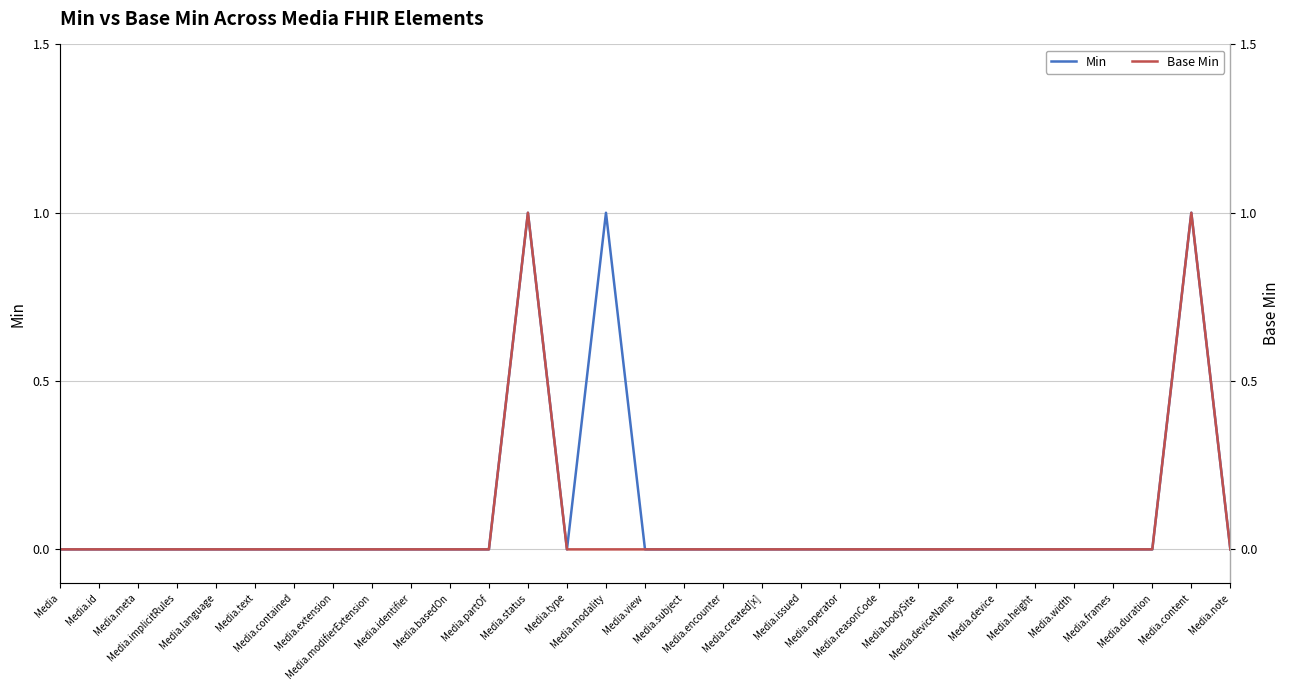

At which label does Min reach its minimum?

Media